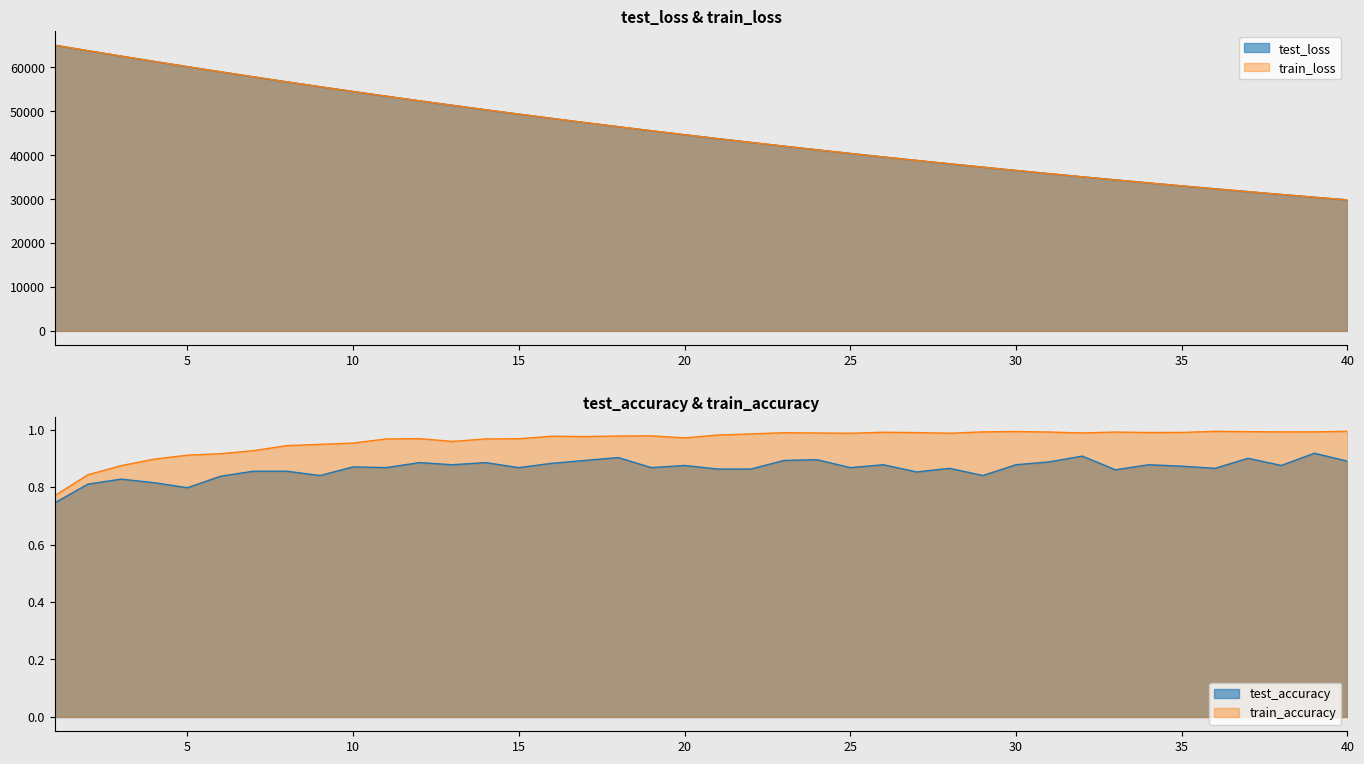

What is the value of the test_accuracy point at the 39th from the left?

0.9